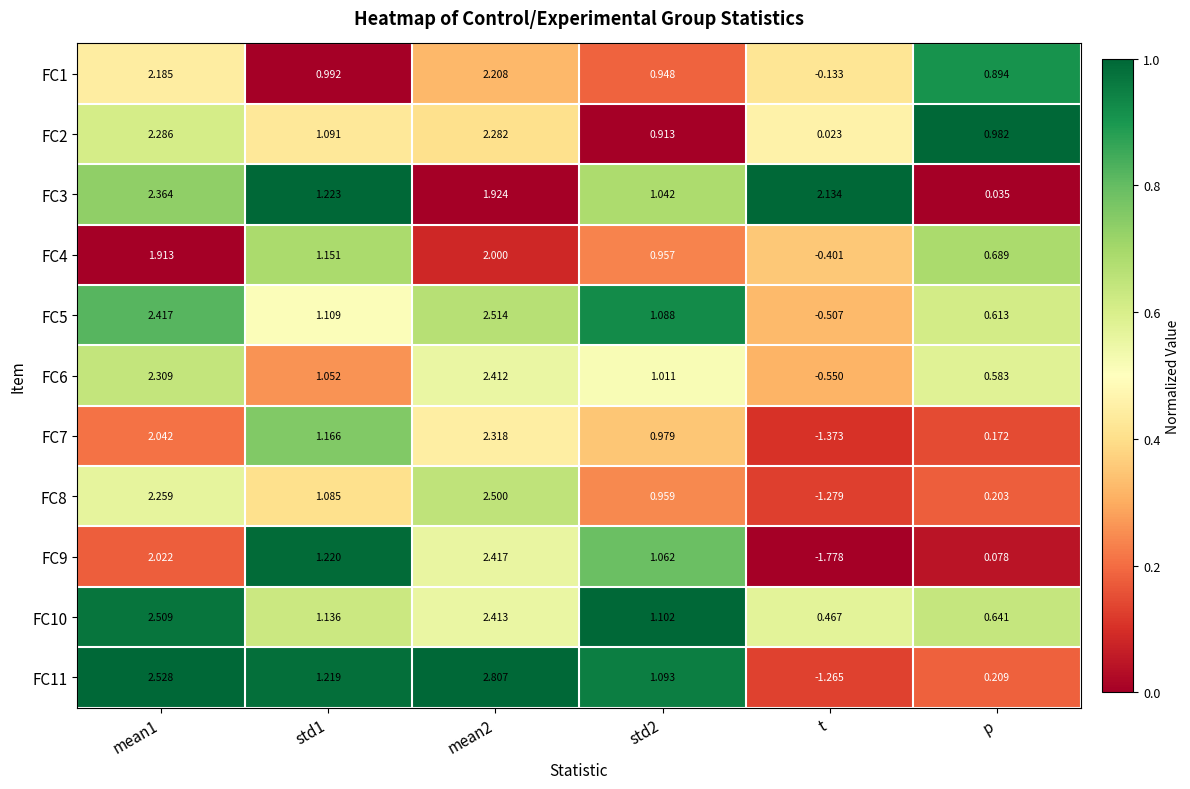

Rank the series at std2 from highest to lowest value.

FC10, FC11, FC5, FC9, FC3, FC6, FC7, FC8, FC4, FC1, FC2